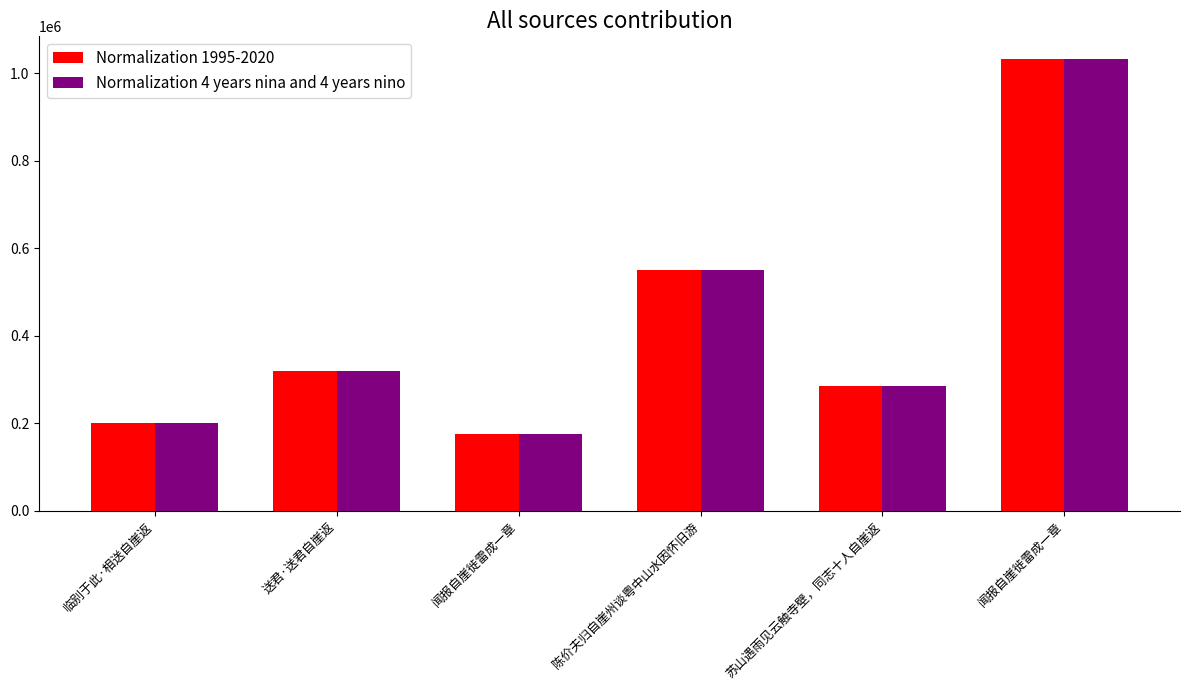

What are all the series names shown in the legend?

Normalization 1995-2020, Normalization 4 years nina and 4 years nino